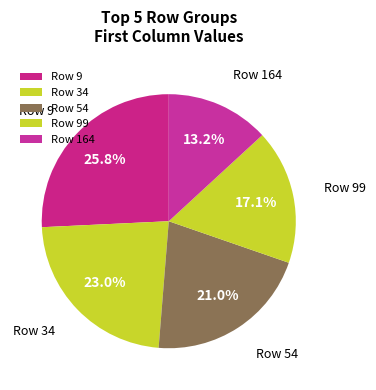

To the nearest percent, what is the average slice percentage?

20%